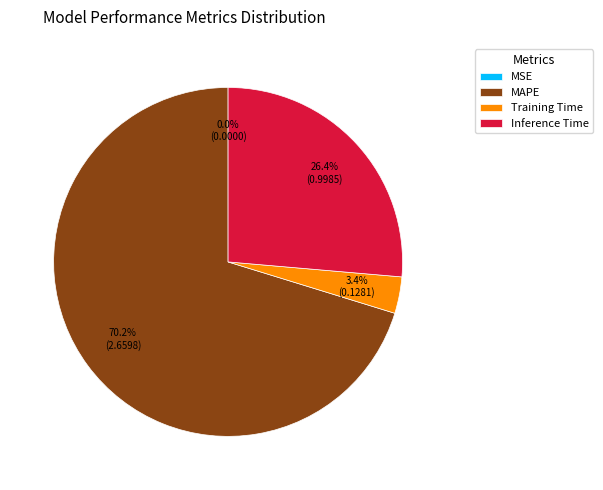

What portion of the pie excludes MAPE?

29.8%